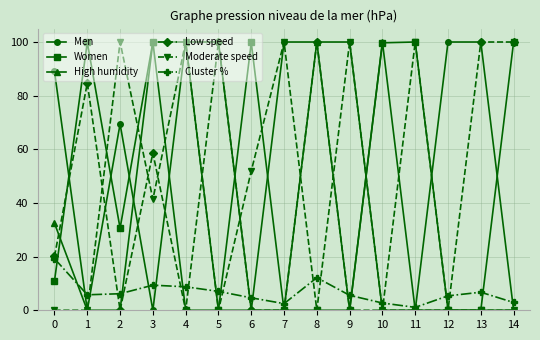

What is the difference between the highest and lowest values at 5?

100.0